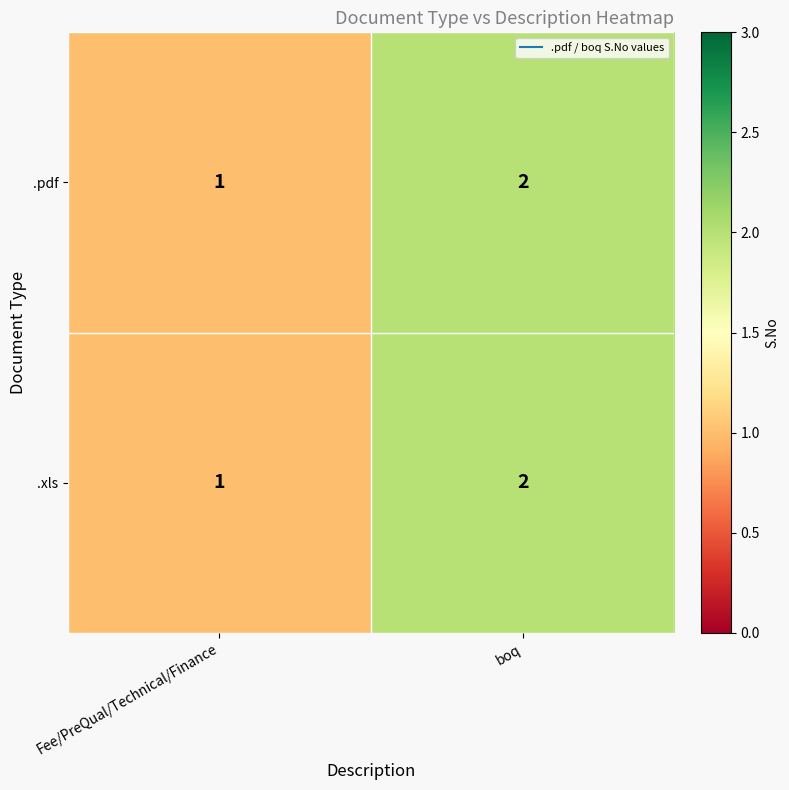

True or false: .pdf has a value of 1 at boq.

False